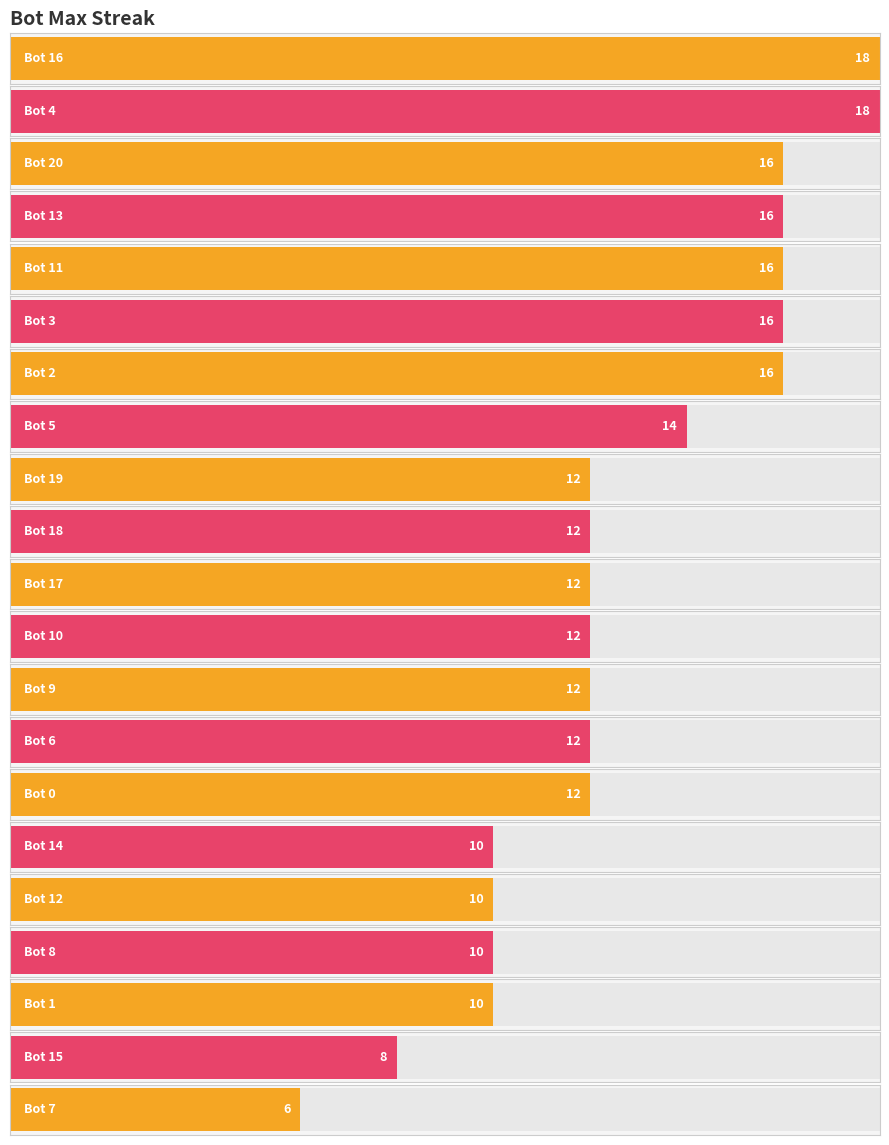

Count the number of values greater than 12.

8